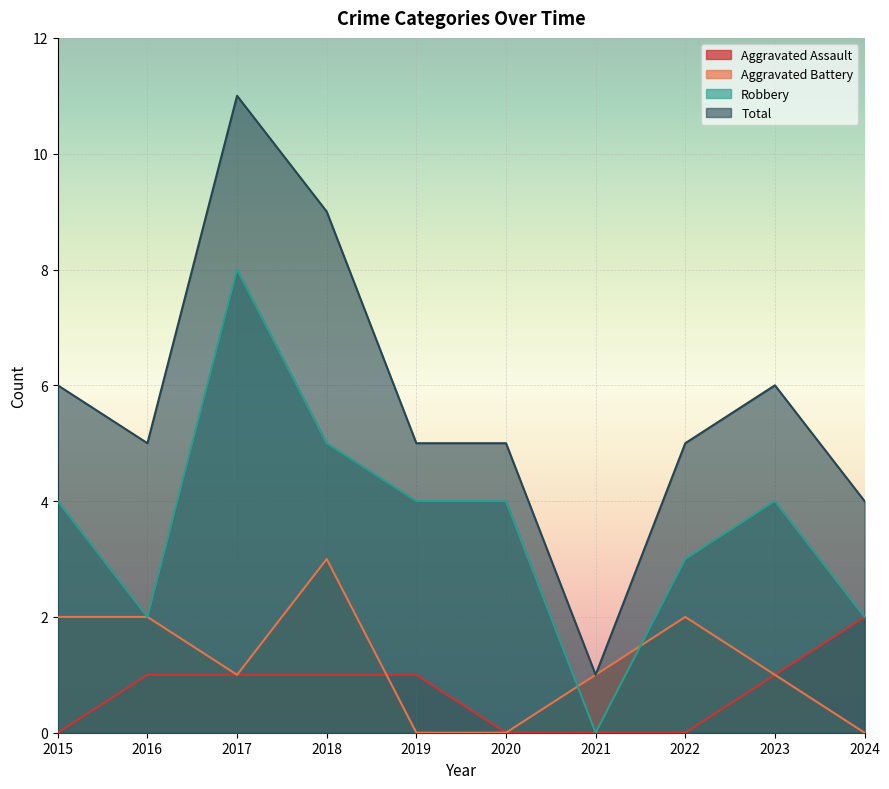

Reading left to right, transcribe all the data shown in this chart.

Aggravated Assault: 2015=0	2016=1	2017=1	2018=1	2019=1	2020=0	2021=0	2022=0	2023=1	2024=2
Aggravated Battery: 2015=2	2016=2	2017=1	2018=3	2019=0	2020=0	2021=1	2022=2	2023=1	2024=0
Robbery: 2015=4	2016=2	2017=8	2018=5	2019=4	2020=4	2021=0	2022=3	2023=4	2024=2
Total: 2015=6	2016=5	2017=11	2018=9	2019=5	2020=5	2021=1	2022=5	2023=6	2024=4